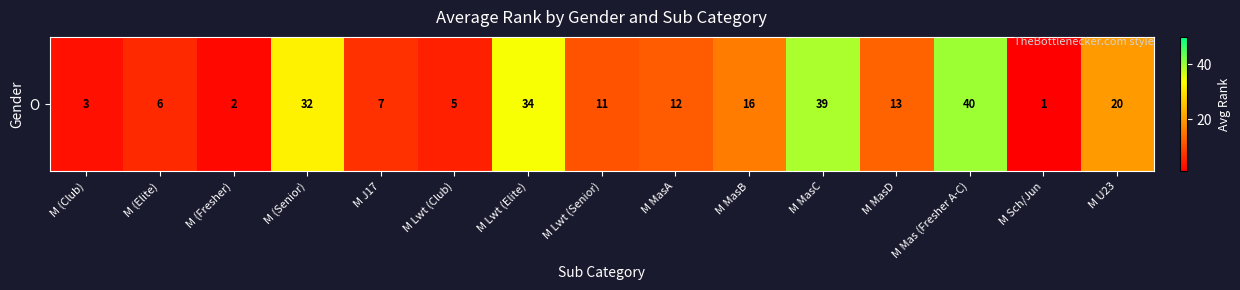

What is the difference between the maximum and minimum values?

39